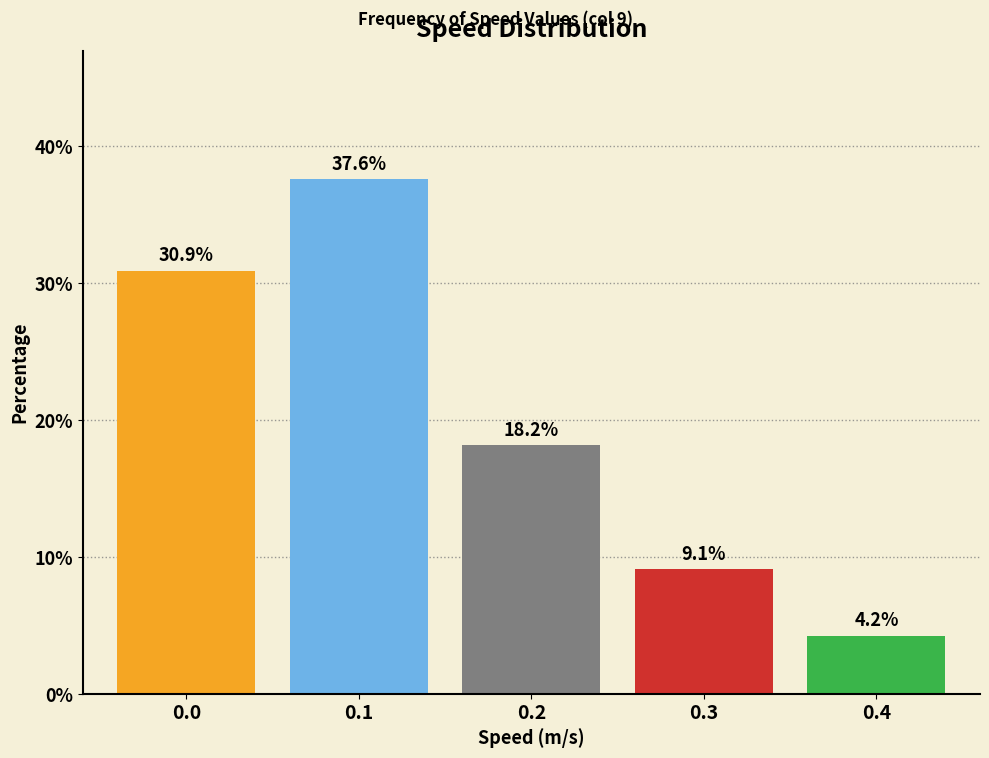

Reading left to right, list all the values displayed in this chart.

0.0=30.9	0.1=37.6	0.2=18.2	0.3=9.1	0.4=4.2